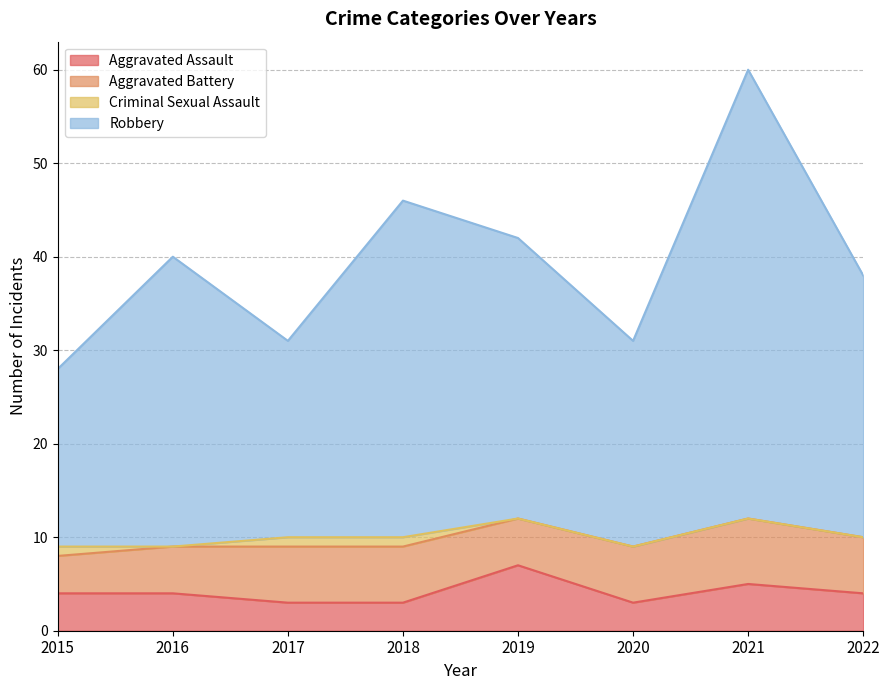

What is the difference between the second highest and second lowest values in the Robbery series?

15